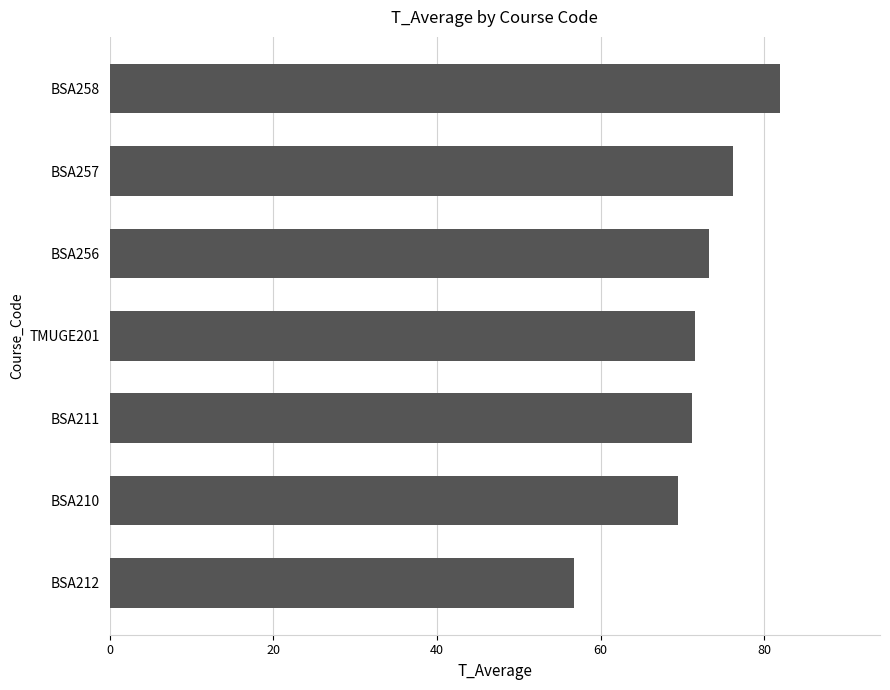

What is the smallest value displayed?

56.7